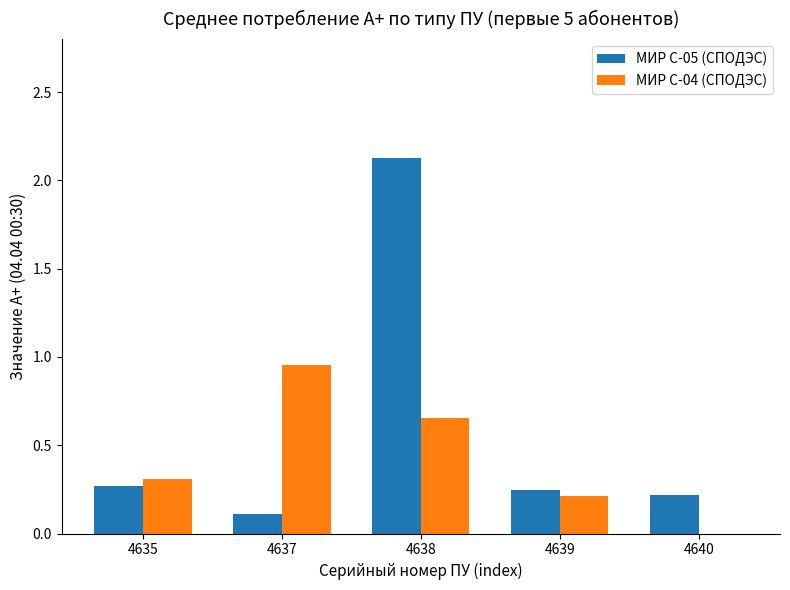

Which label corresponds to the largest value in the chart?

4638